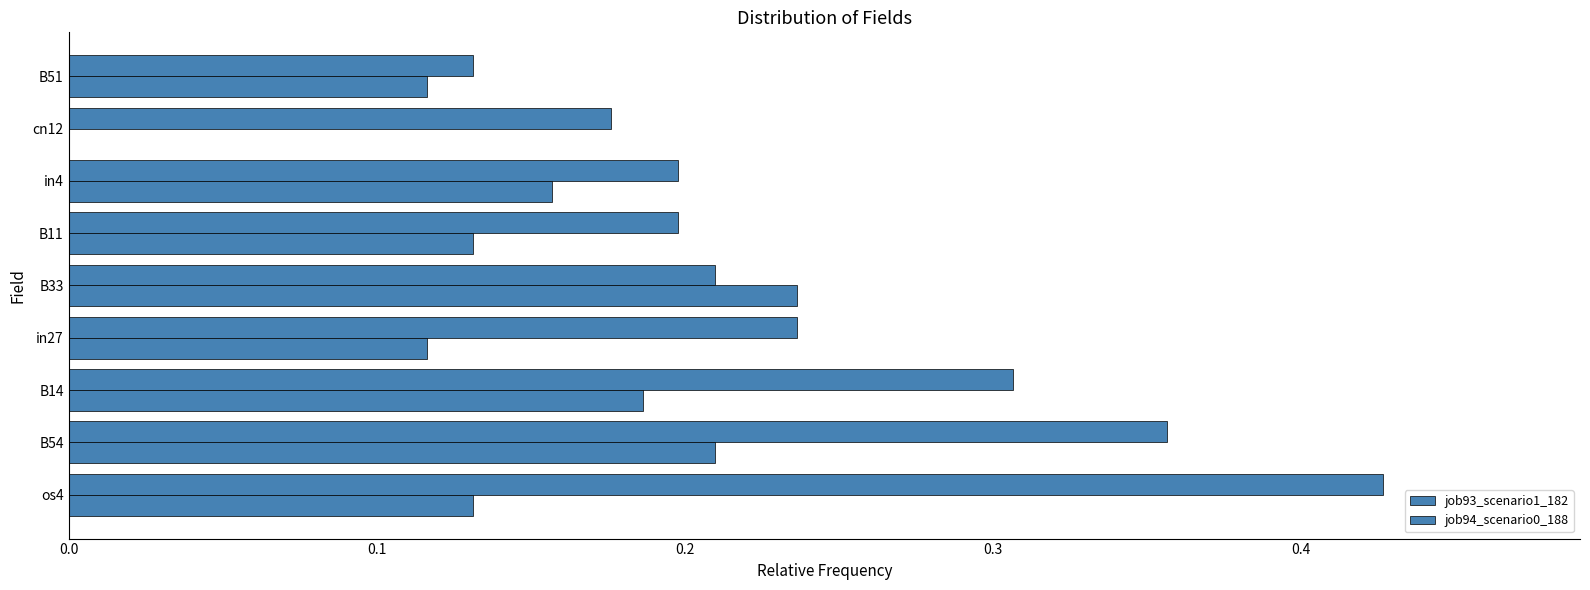

Which series has the widest spread of values?

job93_scenario1_182